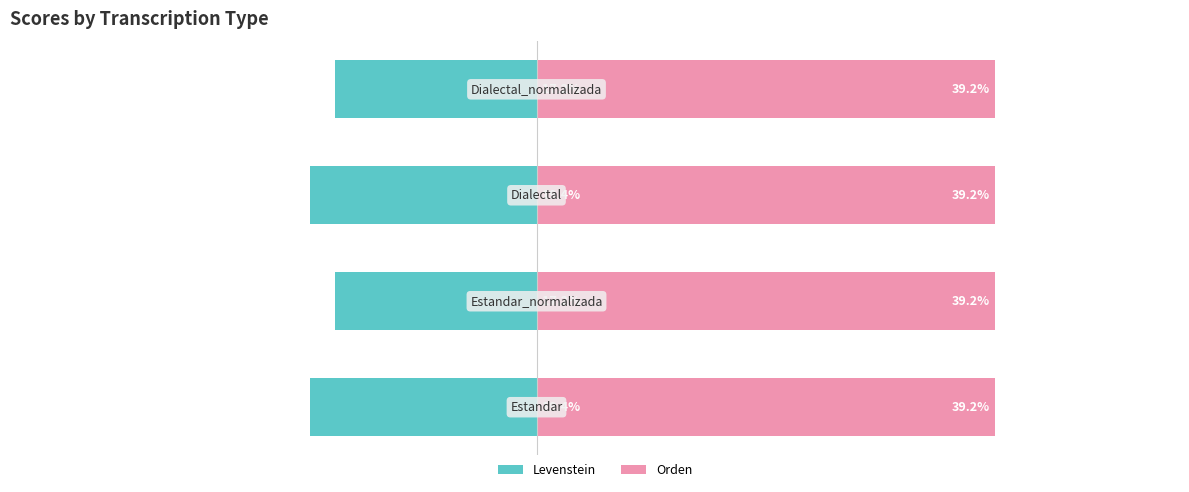

What is the sum of all Levenstein values?

-73.2